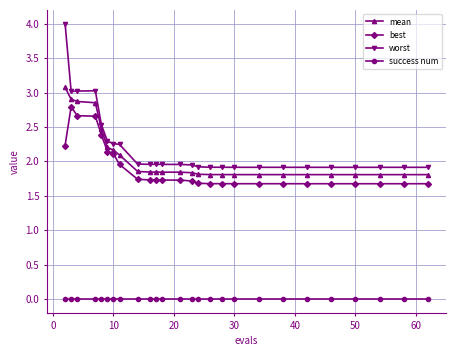

At how many categories does at least one series exceed 1?

26